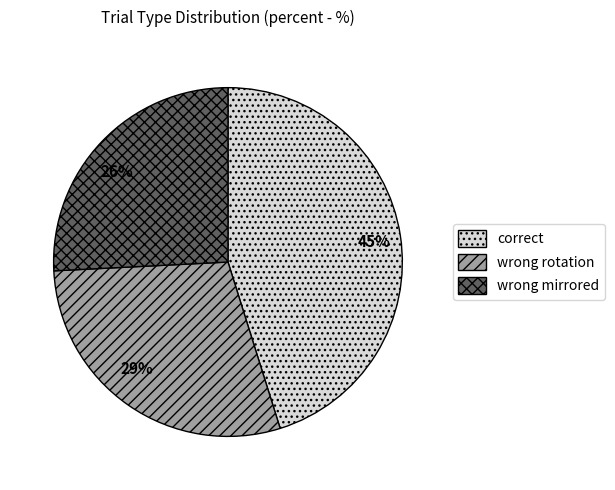

The 29% slice represents 29% of the pie. True or false?

True